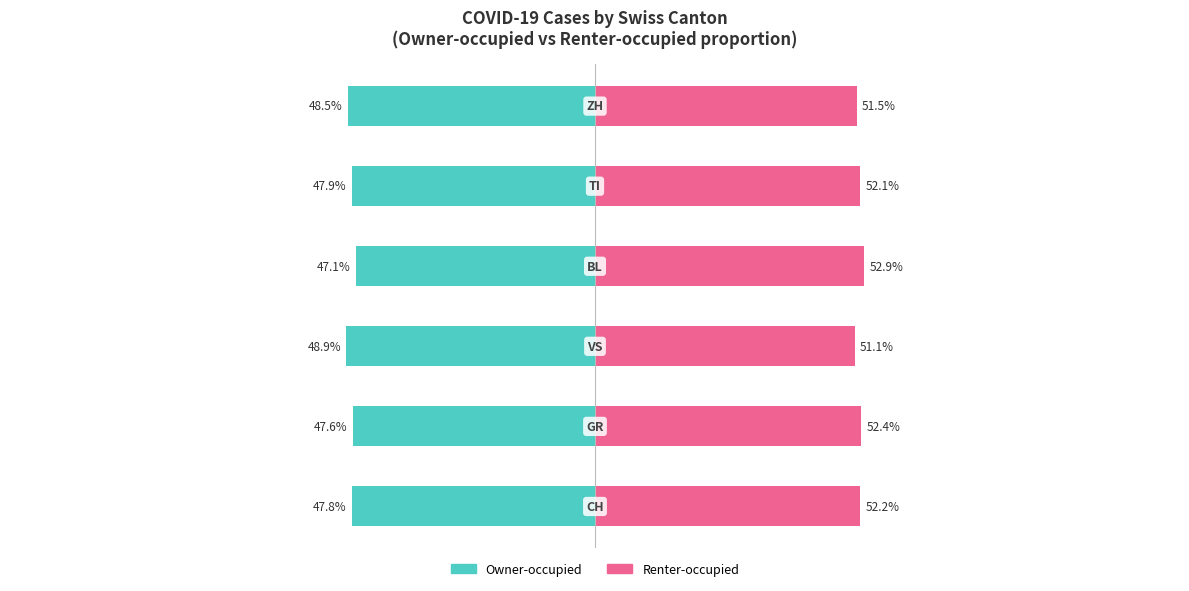

How many groups of bars are there?

6